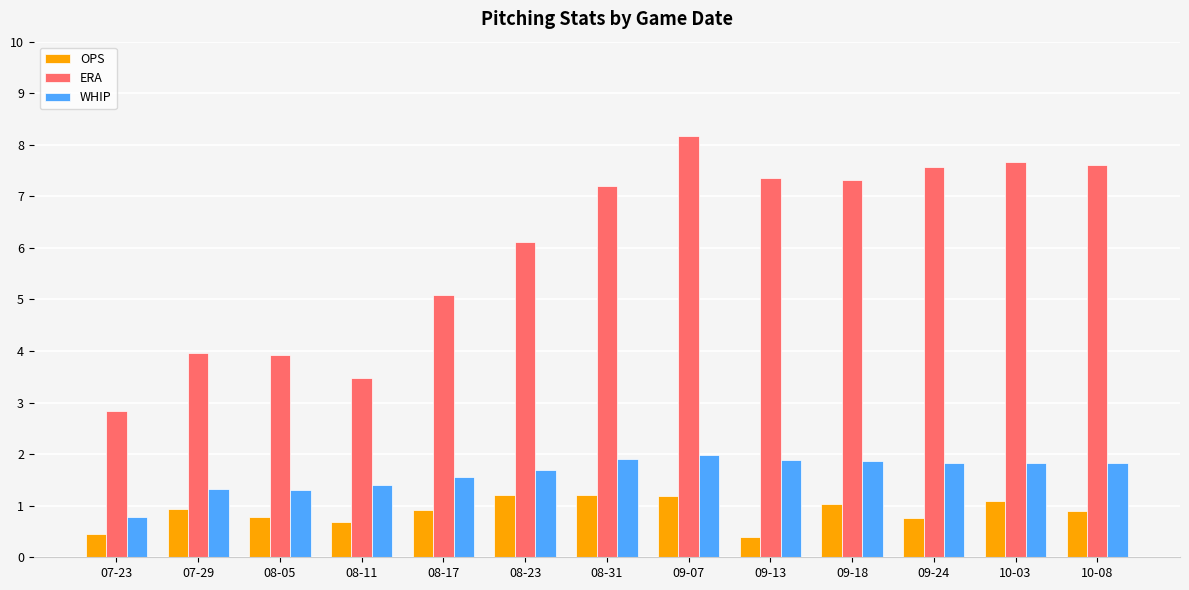

What are all the series names shown in the legend?

OPS, ERA, WHIP